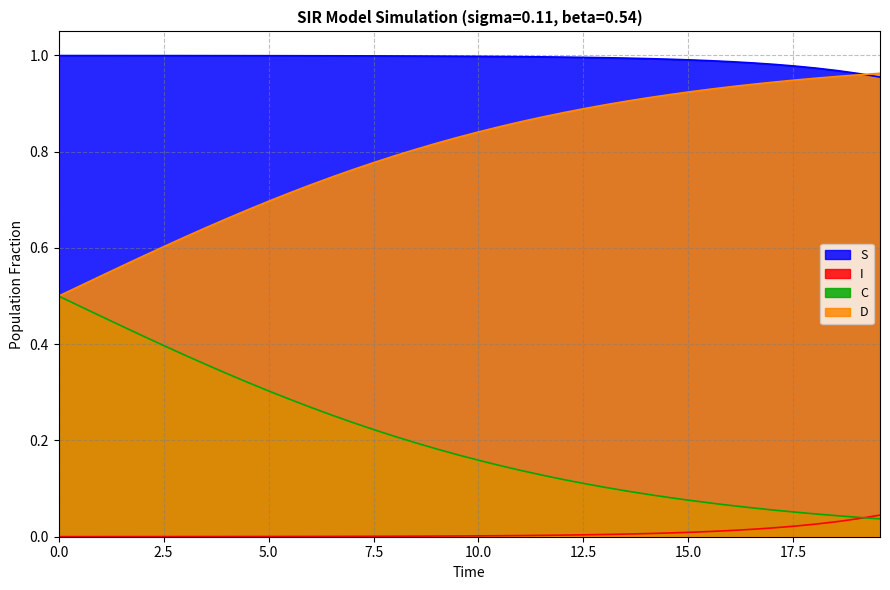

Does the chart display data point markers on the line(s)?

No